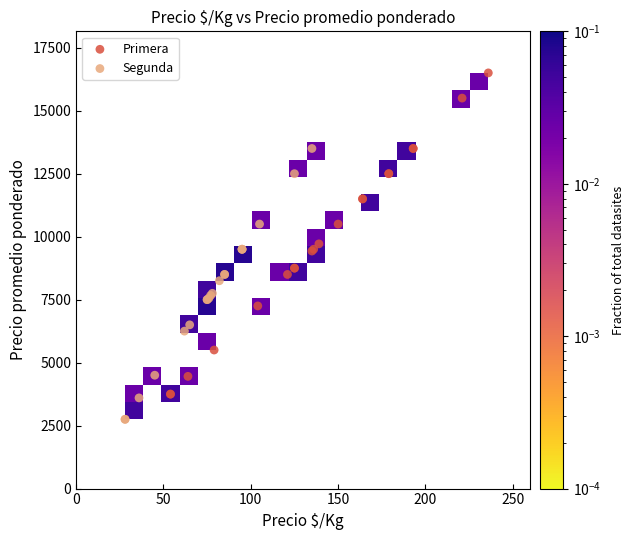

Which series contains the lowest Y value?

Segunda